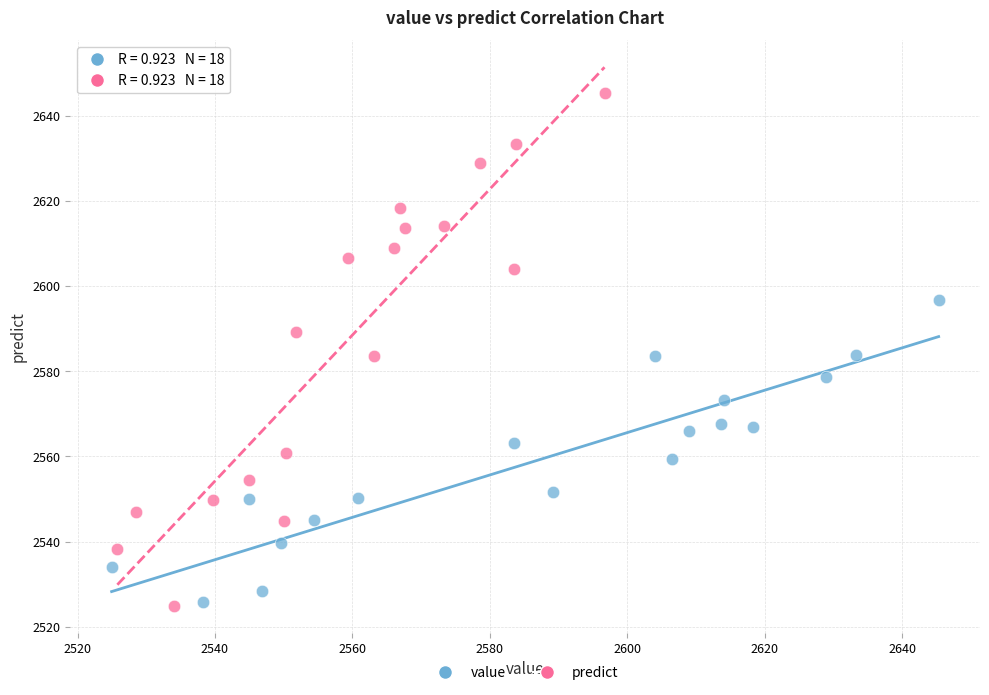

Which series contains the highest Y value?

predict